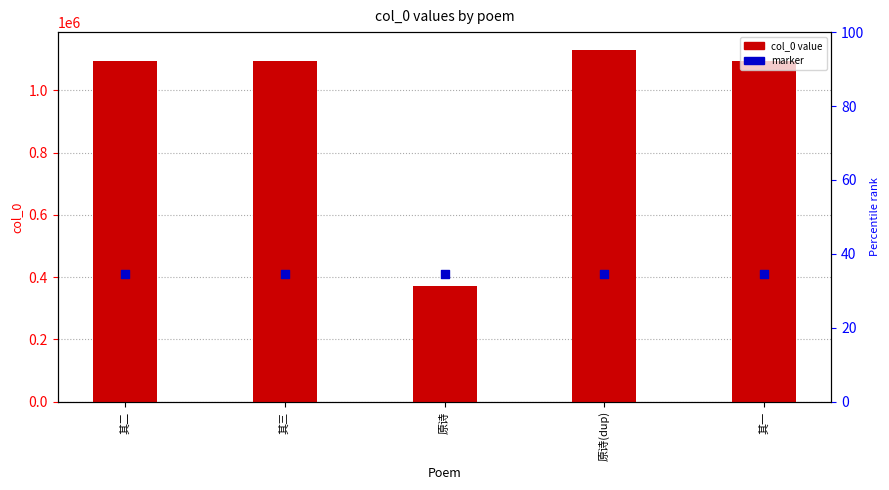

Which series contains the lowest Y value?

col_0 value